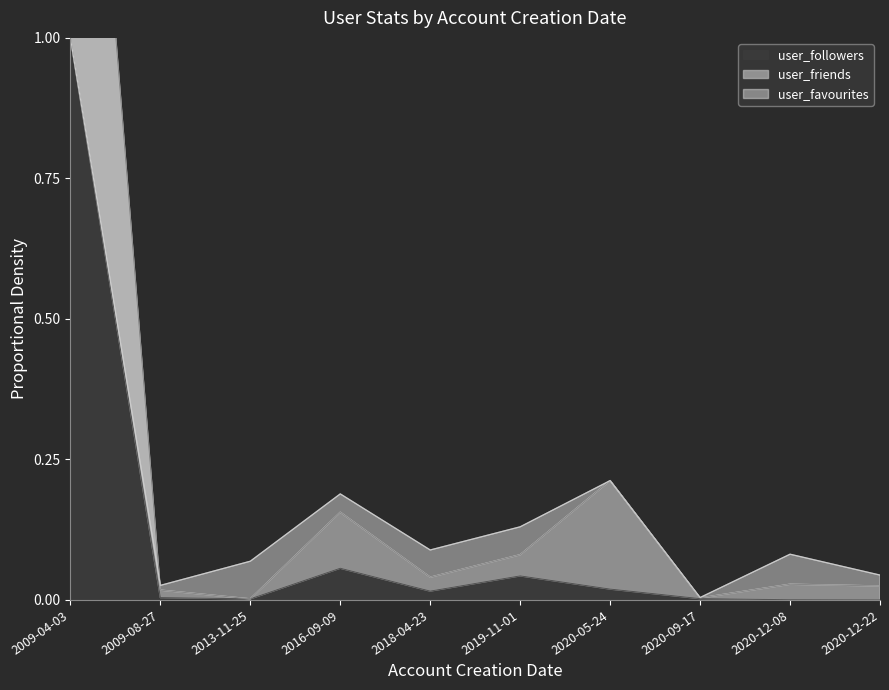

At which label is user_friends closest to 1?

2020-05-24